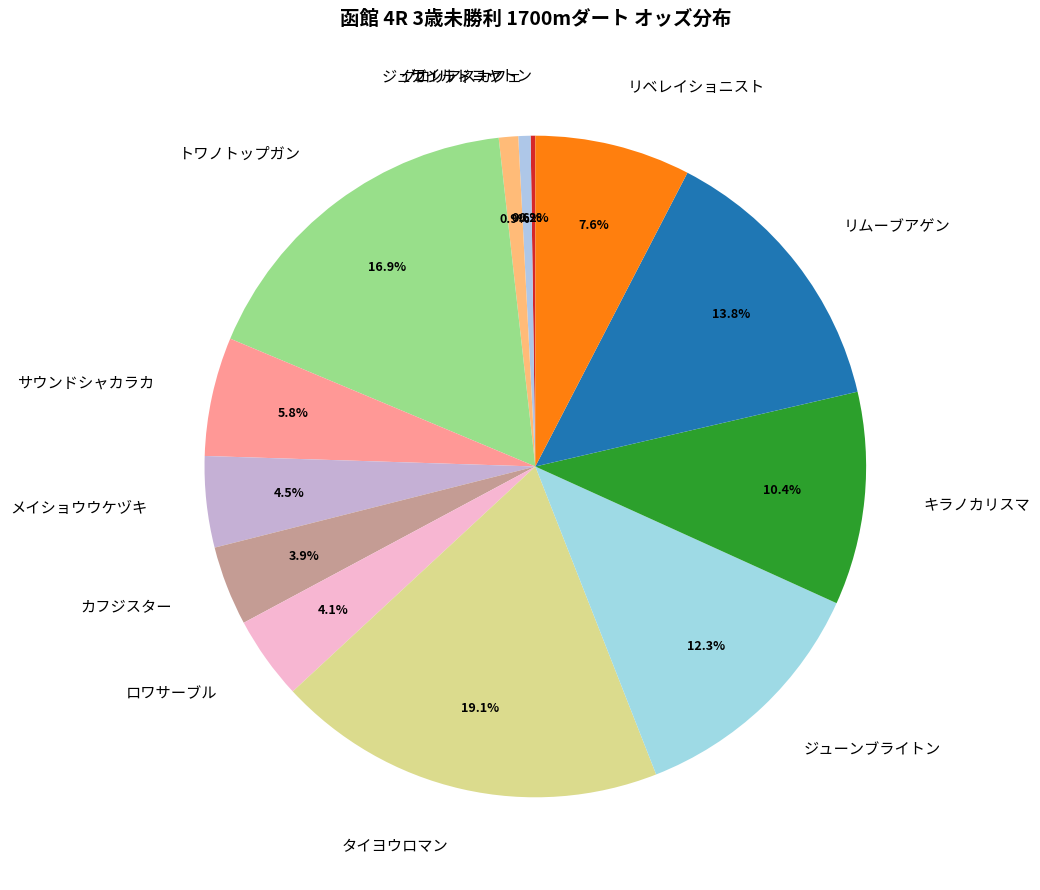

Is the sum of ジュガンティーヤ and サウンドシャカラカ greater than half?

No